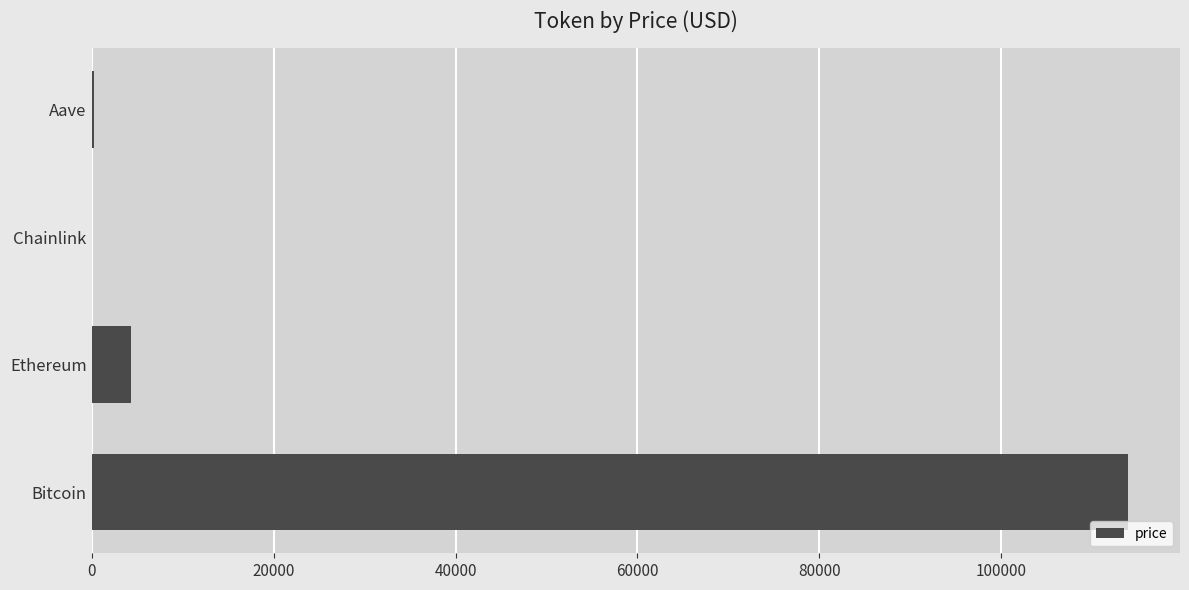

What is the change in value from Bitcoin to Ethereum?

-109585.2